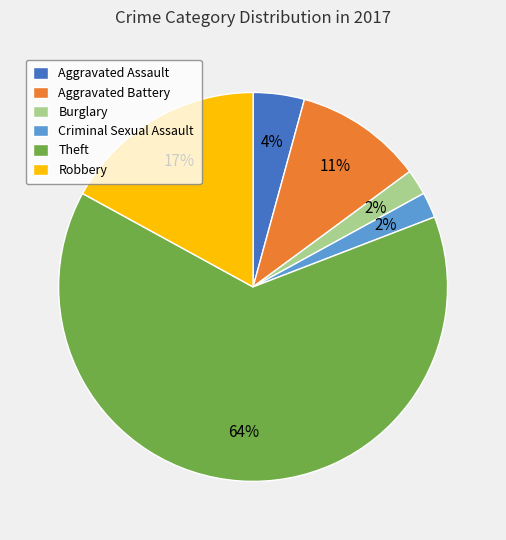

What is the ratio of the value at Theft to the value at Robbery?

3.8